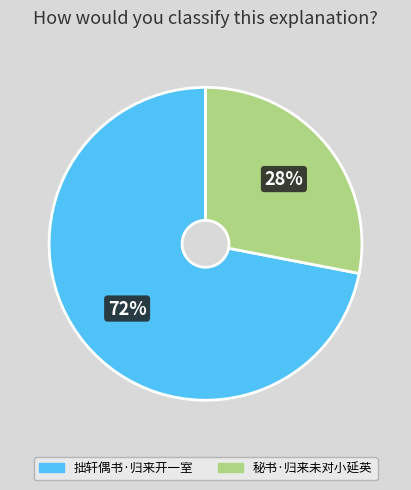

True or false: 拙轩偶书·归来开一室 accounts for 72% of the total.

True